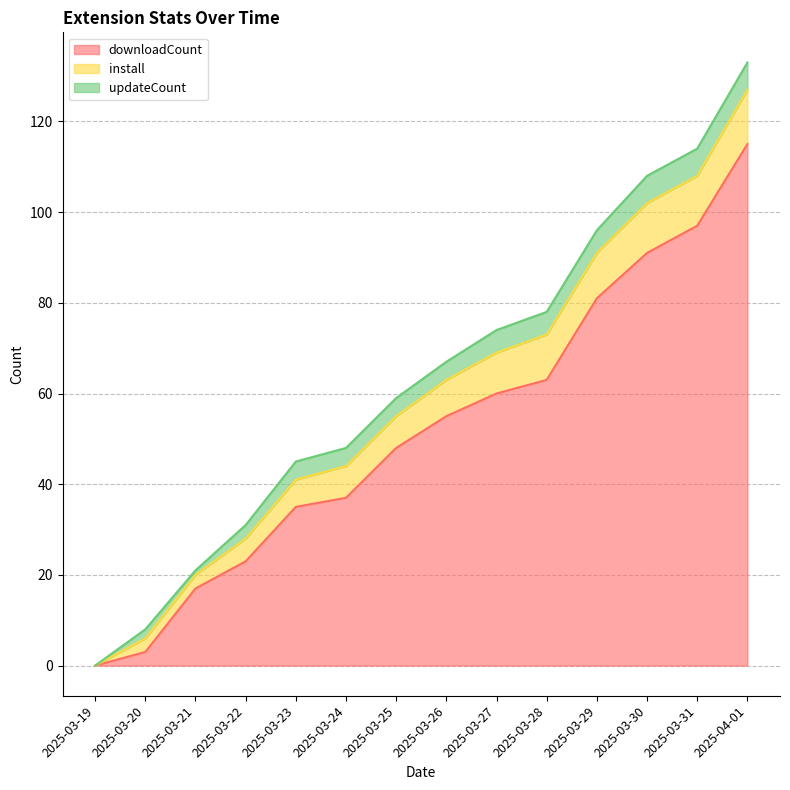

What is the difference between the maximum and minimum values in the downloadCount series?

115